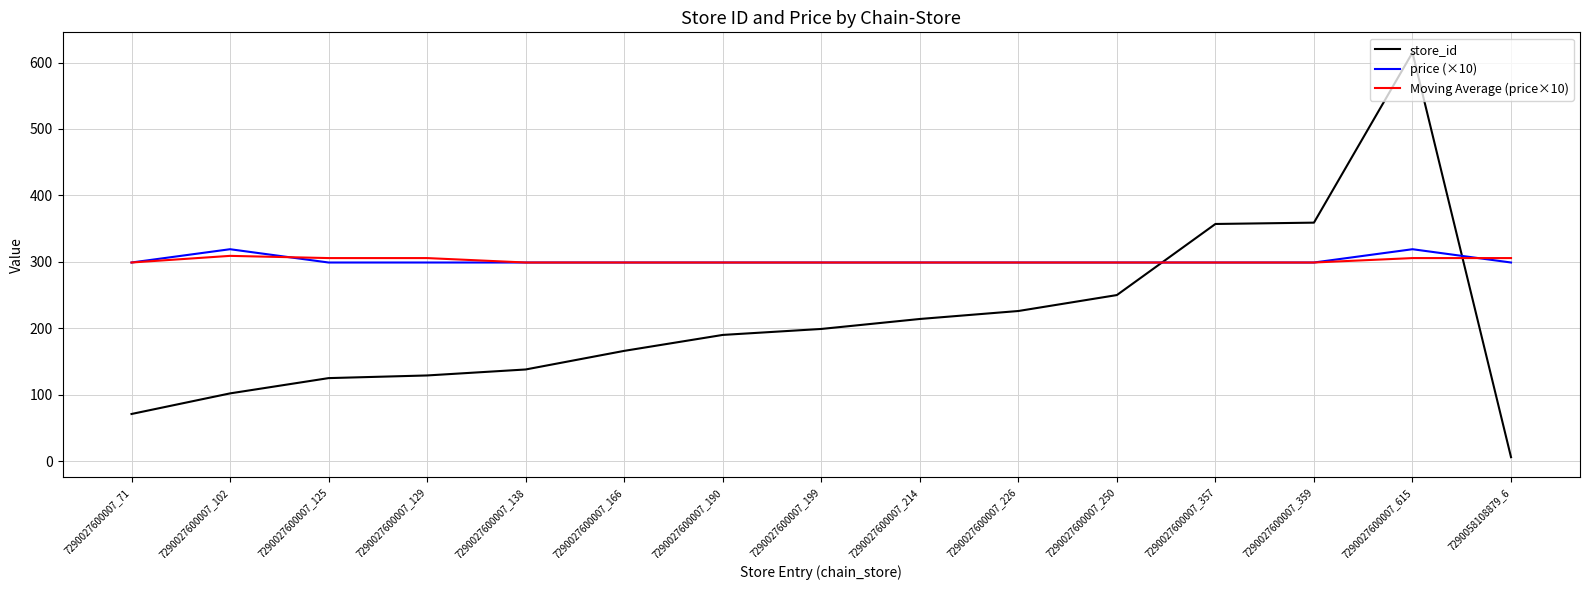

Is the value of price (×10) at 7290027600007_129 greater than the value of store_id at 7290027600007_615?

No